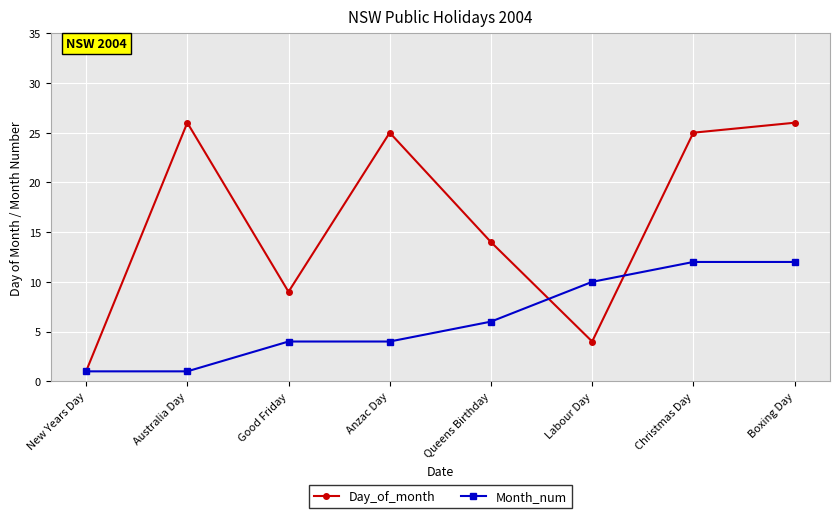

Where is Day_of_month nearest to the value 13?

Queens Birthday